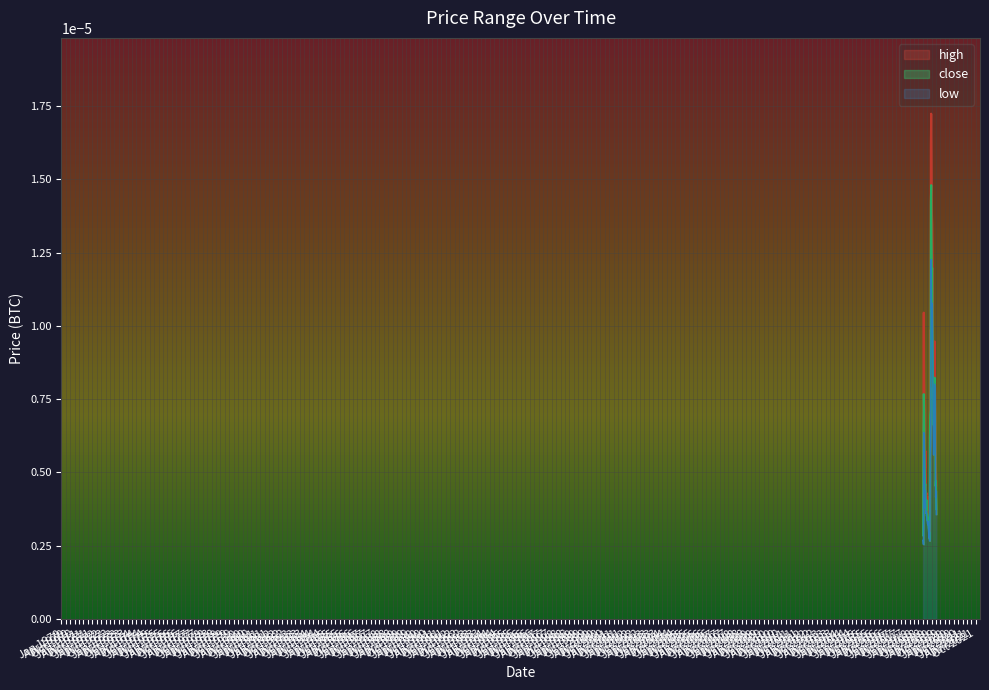

Count the close values in the range 0 to 1.

40